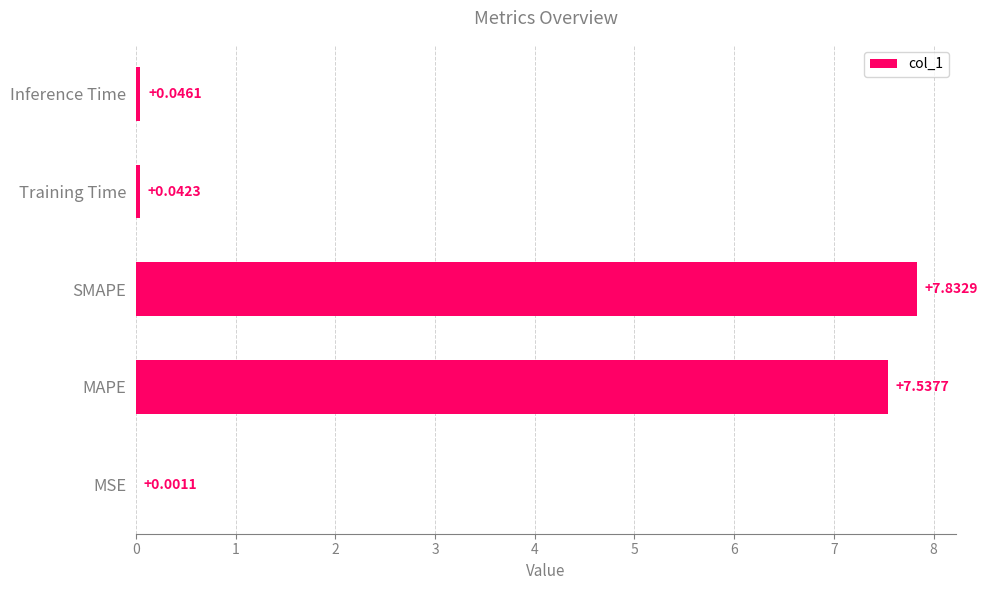

What is the sum of the values at Inference Time and MAPE?

7.6